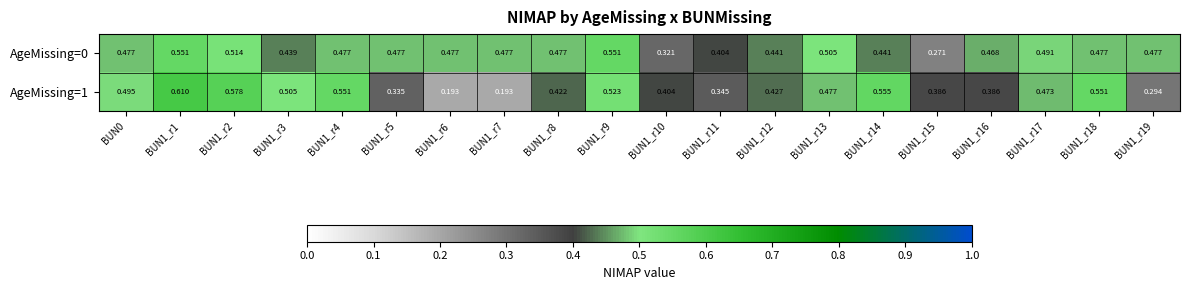

Is the value of AgeMissing=1 at BUN0 greater than the value of AgeMissing=0 at BUN1_r17?

Yes